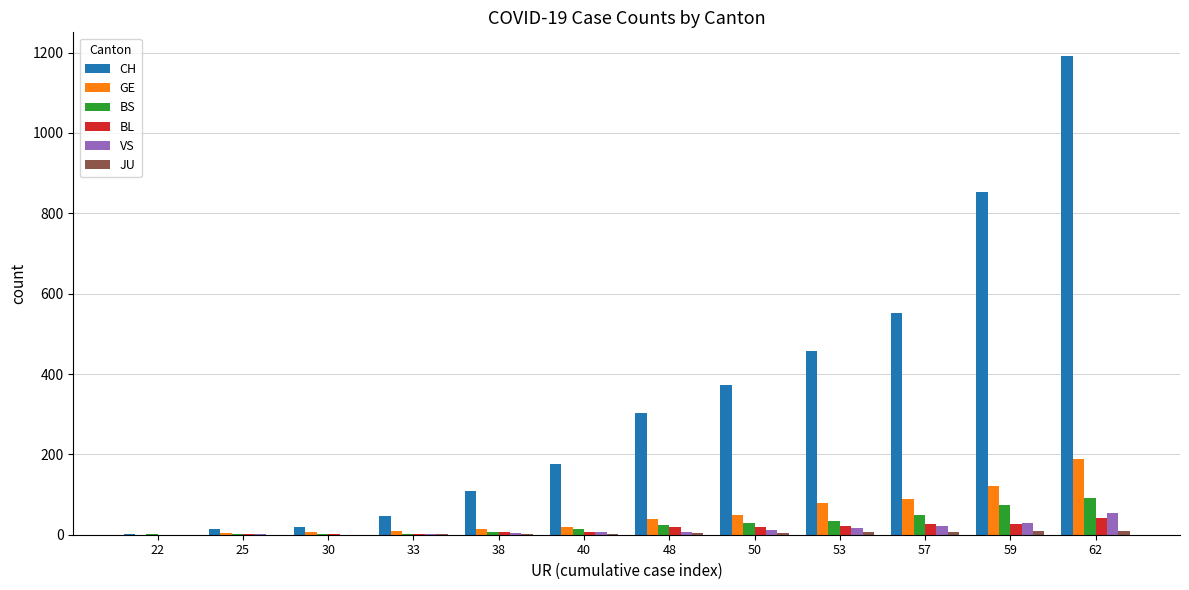

Which series changed the most between 30 and 40?

CH